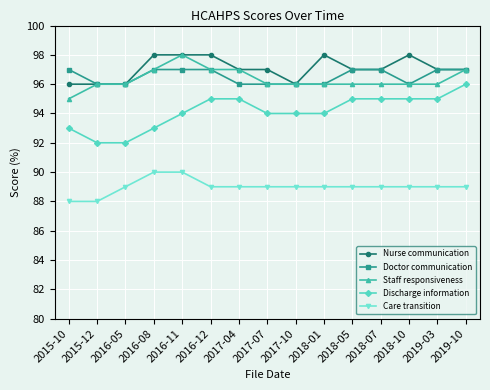

True or false: Care transition and Nurse communication intersect in this chart.

False